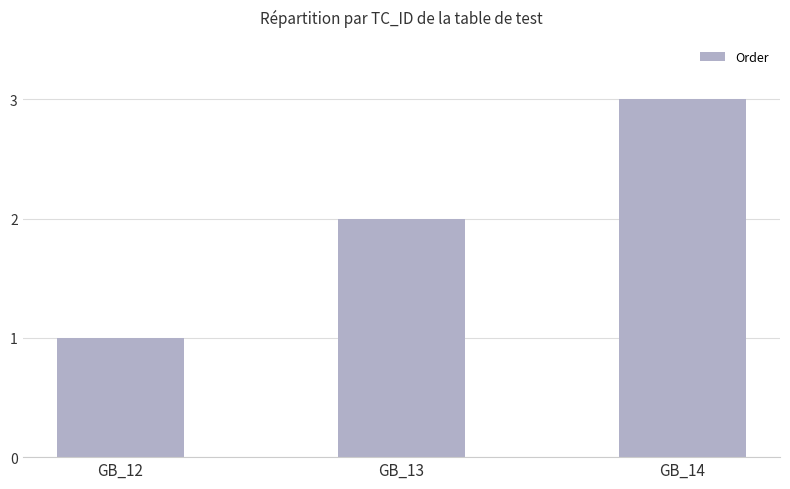

Where is the data nearest to the value 2?

GB_13